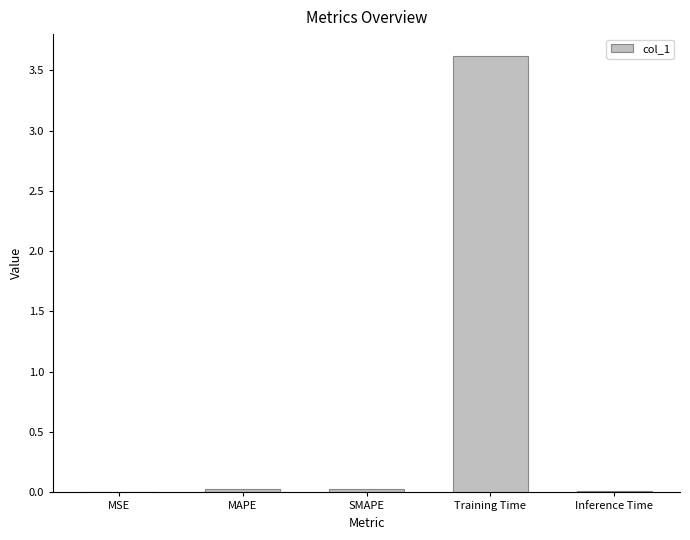

True or false: the data shows 0.0 at MSE.

True